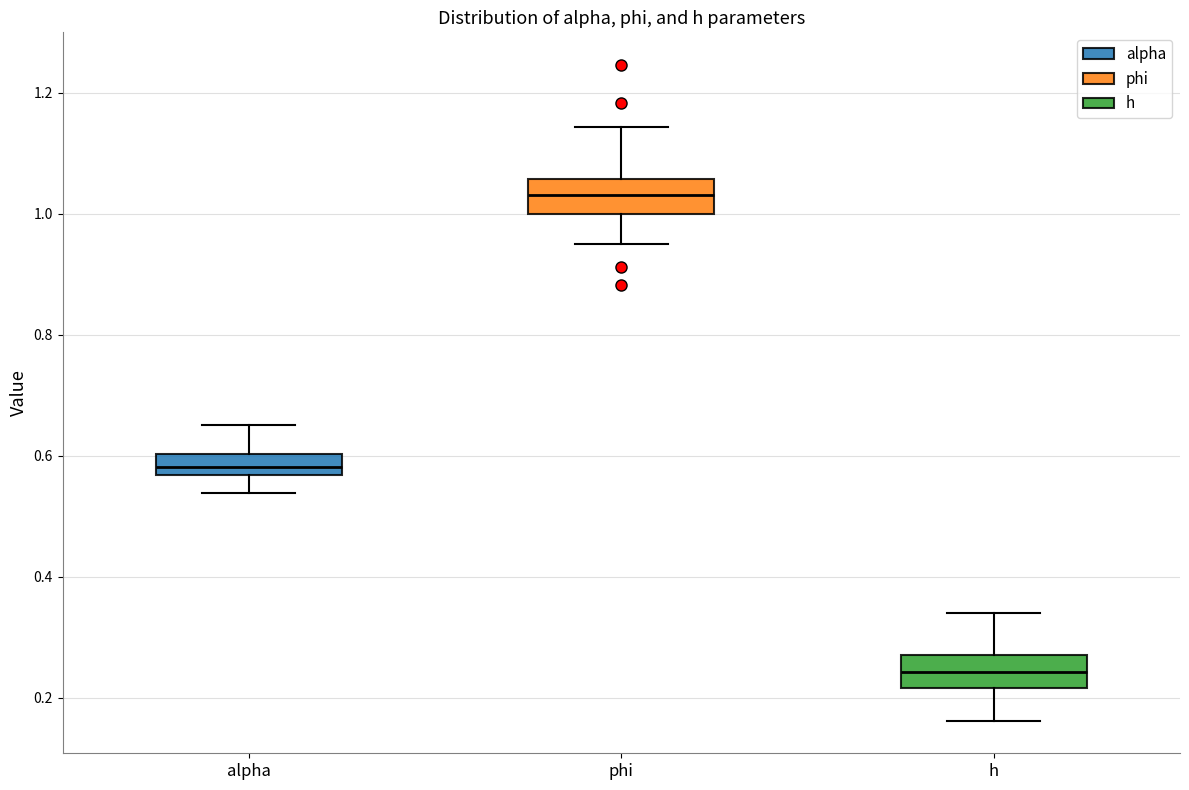

Reading left to right, read every box against the y-axis: the position of its median line, the range the box covers, and the ends of its whiskers. The values are not printed on the chart, so give them approximately, as read against the axis.

alpha: median 0.58, box 0.56 to 0.60, whiskers 0.54 to 0.66
phi: median 1.04, box 1.00 to 1.06, whiskers 0.94 to 1.14
h: median 0.24, box 0.22 to 0.28, whiskers 0.16 to 0.34